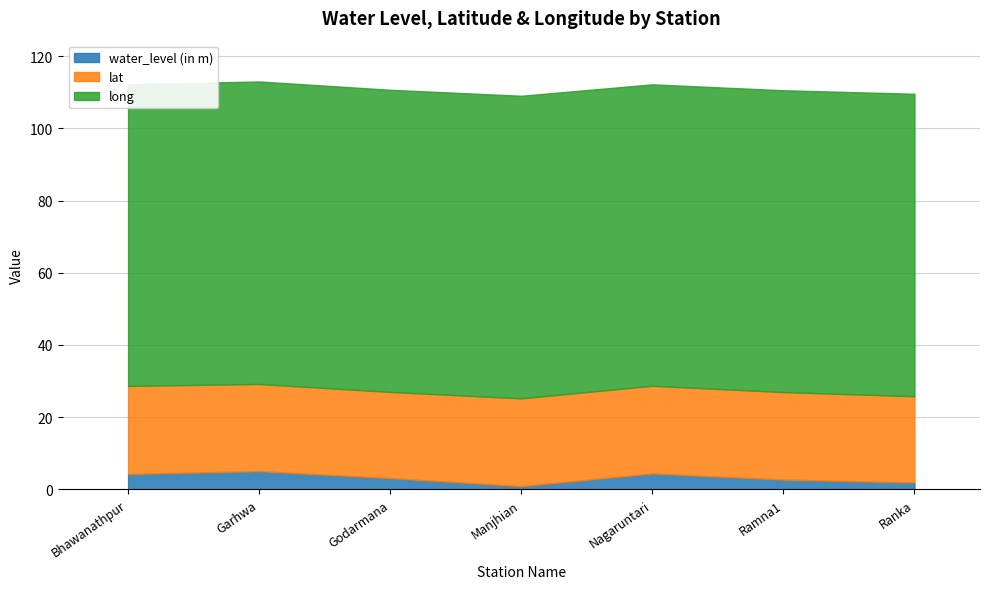

What is the total value across all series at Garhwa?

113.0